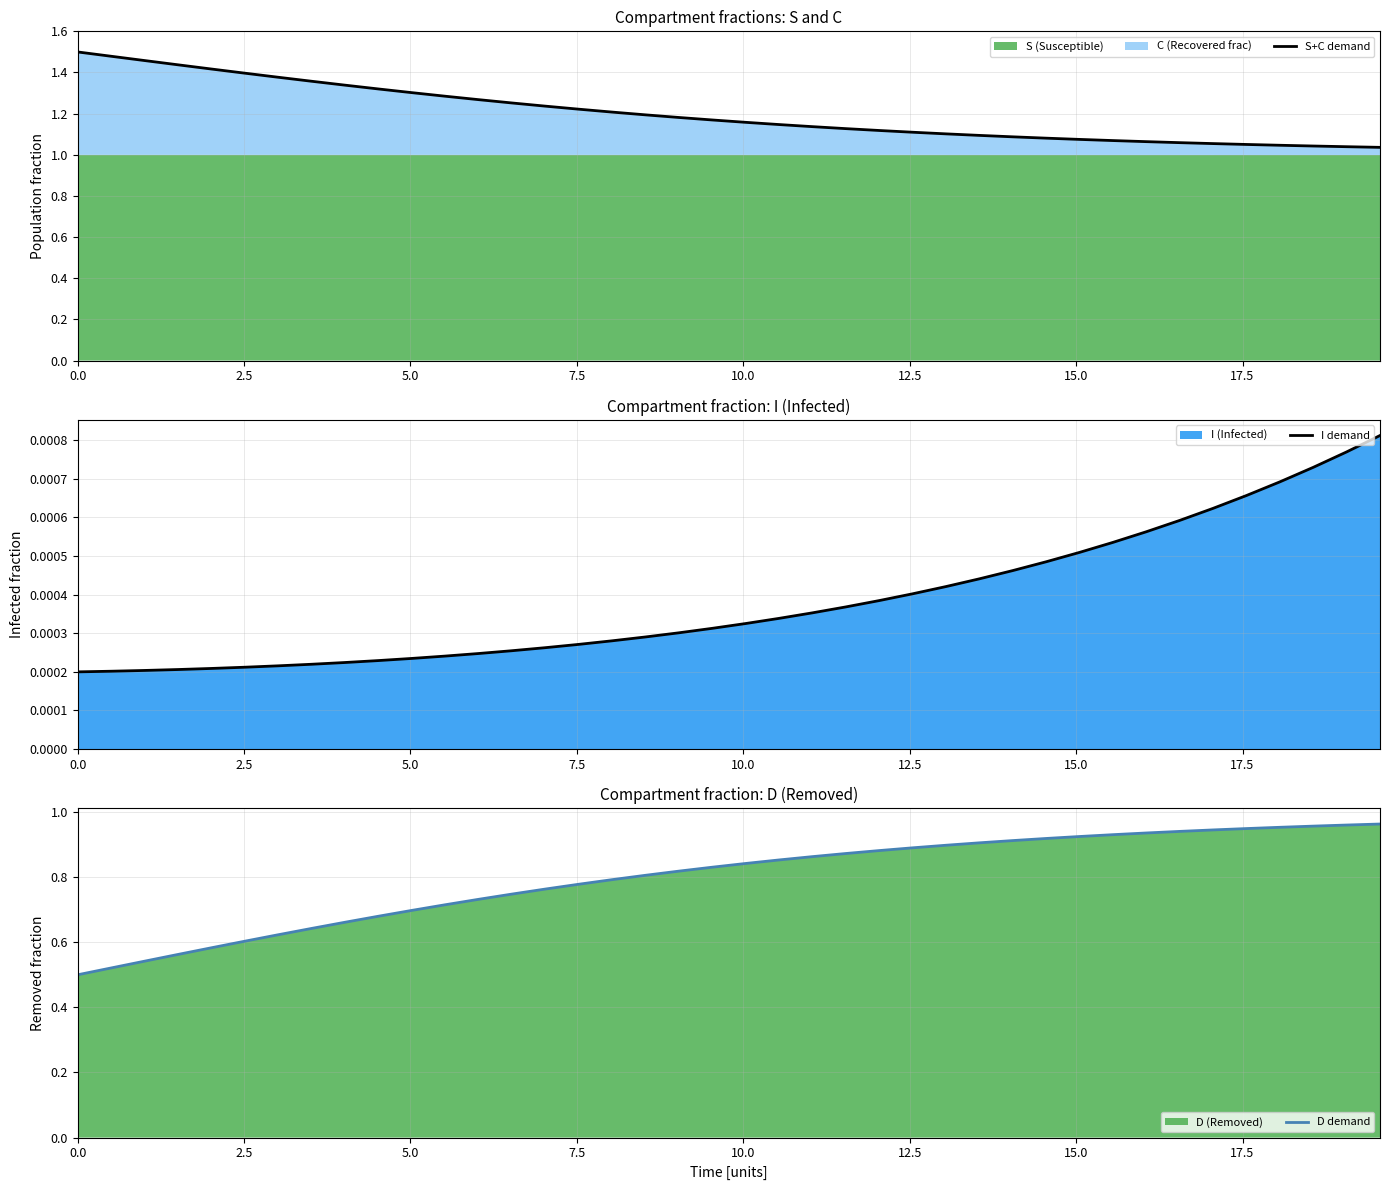

Reading left to right, extract all data points from this chart.

S+C demand: 1.5	1.5	1.5	1.4	1.4	1.4	1.4	1.4	1.3	1.3	1.3	1.3	1.3	1.3	1.2	1.2	1.2	1.2	1.2	1.2	1.2	1.1	1.1	1.1	1.1	1.1	1.1	1.1	1.1	1.1	1.1	1.1	1.1	1.1	1.1	1.1	1.0	1.0	1.0	1.0
I demand: 0.0	0.0	0.0	0.0	0.0	0.0	0.0	0.0	0.0	0.0	0.0	0.0	0.0	0.0	0.0	0.0	0.0	0.0	0.0	0.0	0.0	0.0	0.0	0.0	0.0	0.0	0.0	0.0	0.0	0.0	0.0	0.0	0.0	0.0	0.0	0.0	0.0	0.0	0.0	0.0
D demand: 0.5	0.5	0.5	0.6	0.6	0.6	0.6	0.6	0.7	0.7	0.7	0.7	0.7	0.7	0.8	0.8	0.8	0.8	0.8	0.8	0.8	0.9	0.9	0.9	0.9	0.9	0.9	0.9	0.9	0.9	0.9	0.9	0.9	0.9	0.9	0.9	1.0	1.0	1.0	1.0